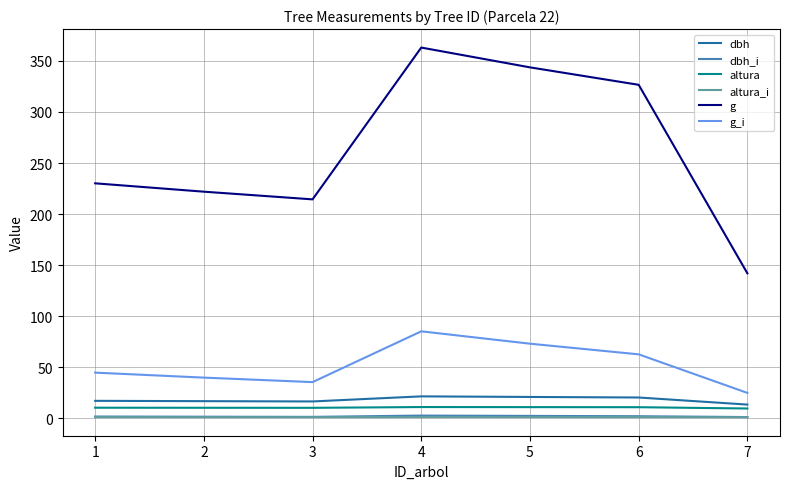

The value of g at 1 is 56.0. True or false?

False